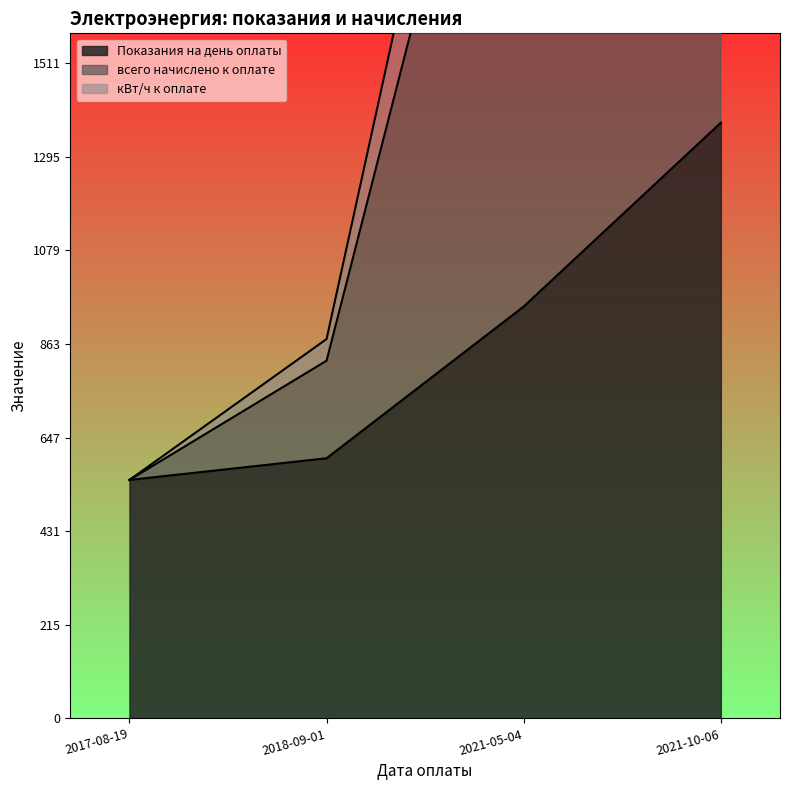

Rank the series at 2018-09-01 from lowest to highest value.

Показания на день оплаты, кВт/ч к оплате, всего начислено к оплате